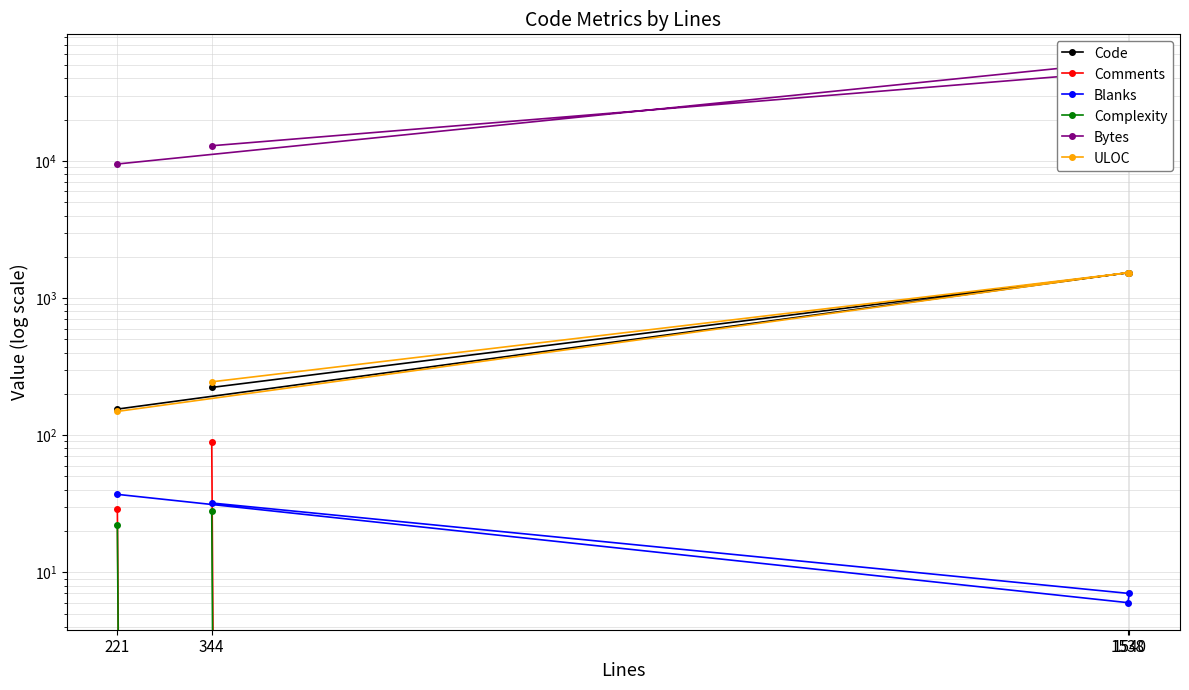

Where is Complexity nearest to the value 14?

221